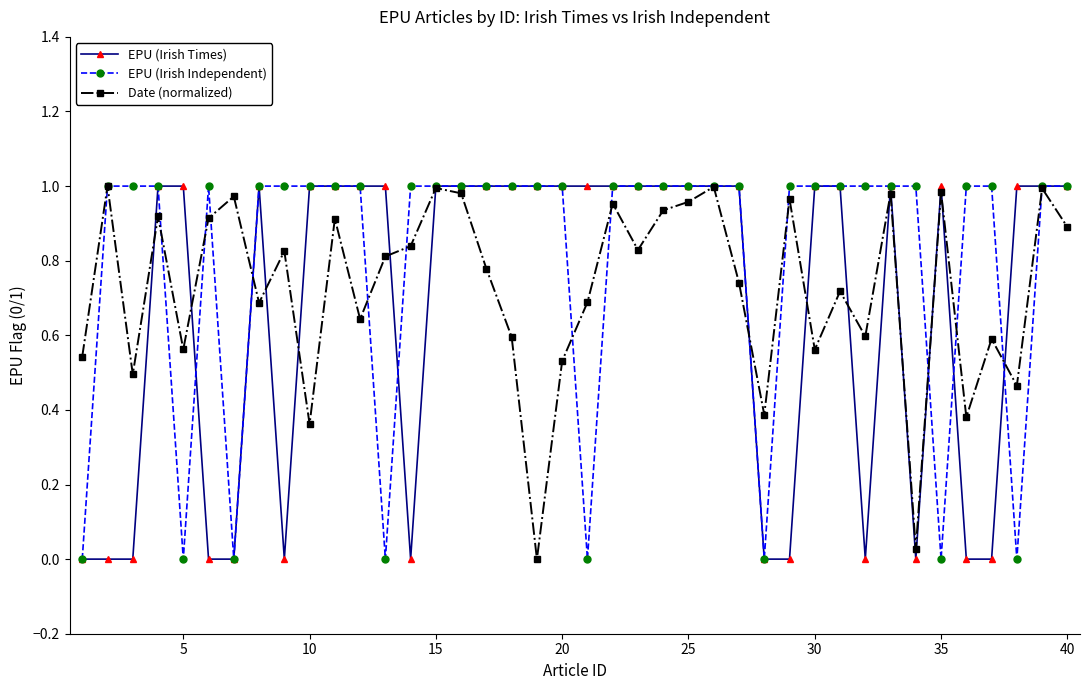

True or false: EPU (Irish Times) has more than 0 points higher than both neighbors.

True